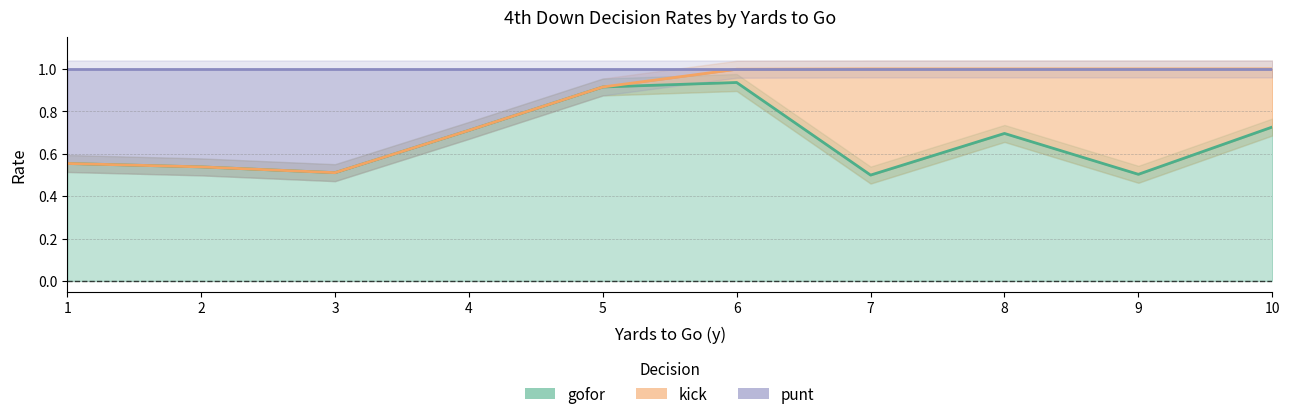

The gofor series shows 0.9 at 1. True or false?

False